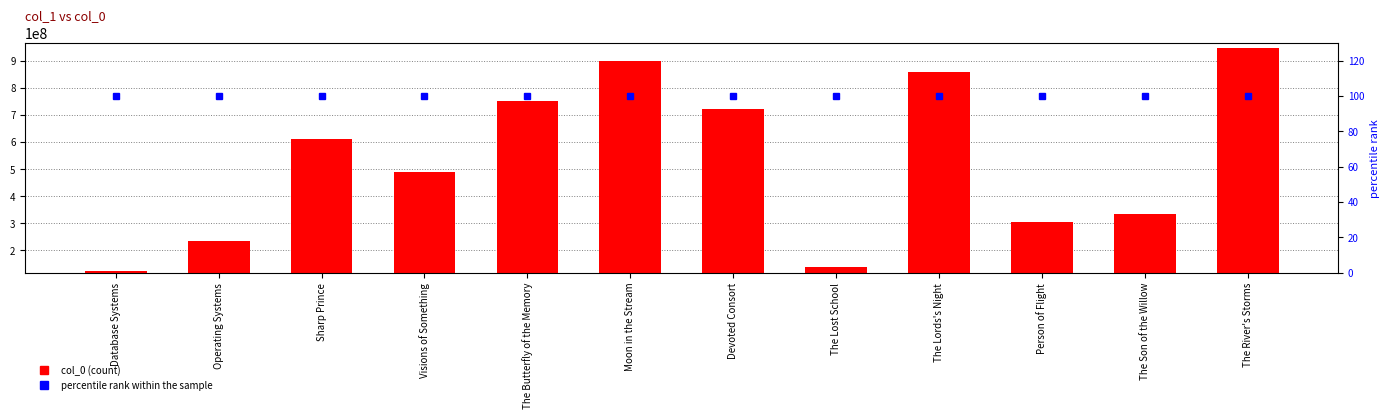

How many groups of bars are there?

12